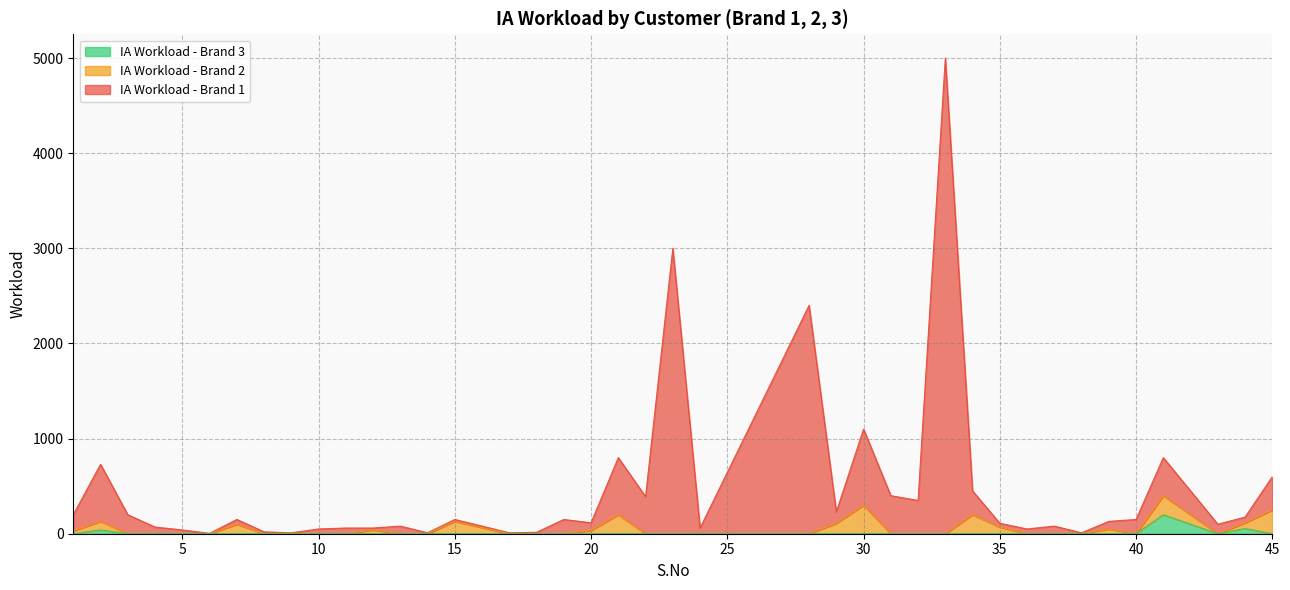

Does the chart have visible grid lines?

Yes